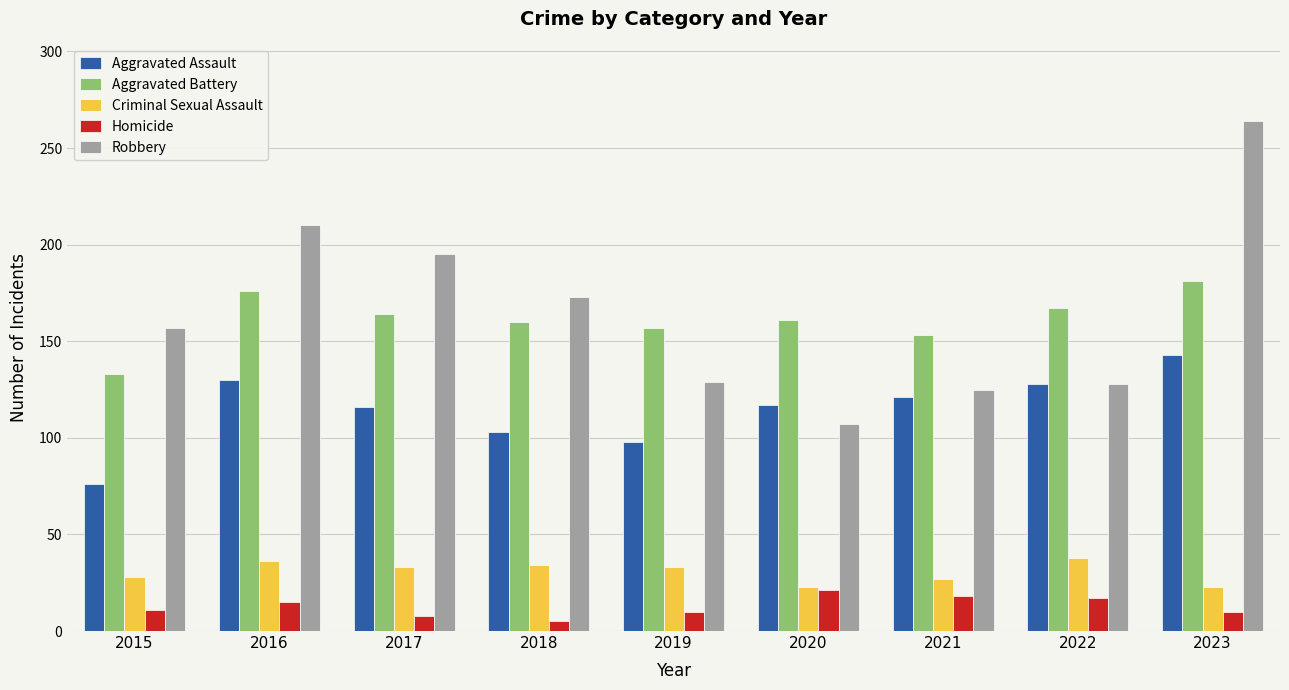

Is it true that Robbery equals 107 at 2020?

True